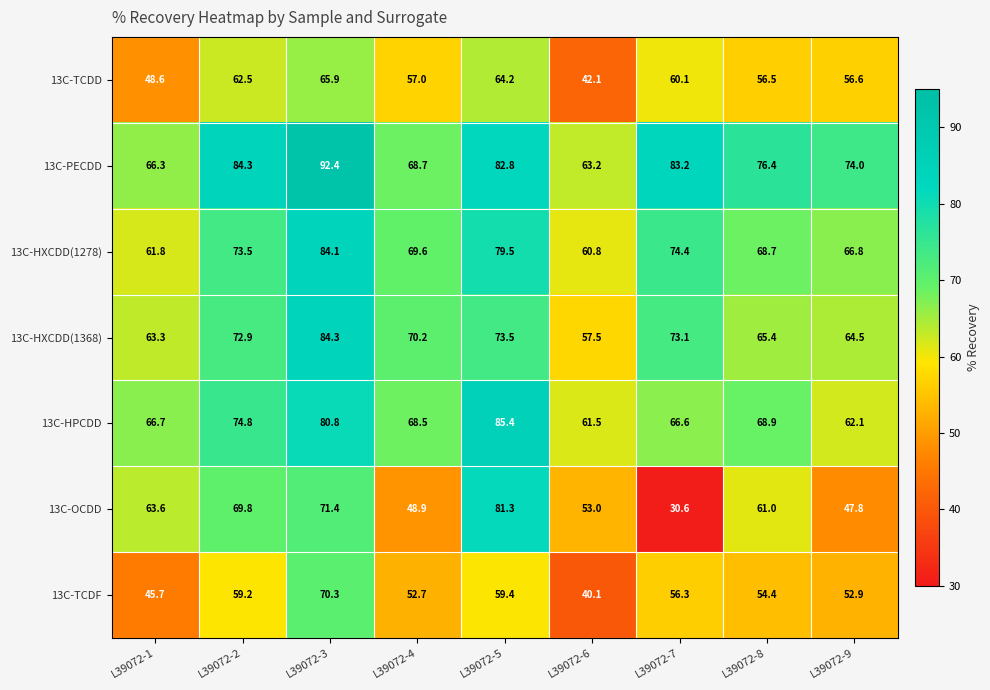

At which category is the sum across all series the highest?

L39072-3